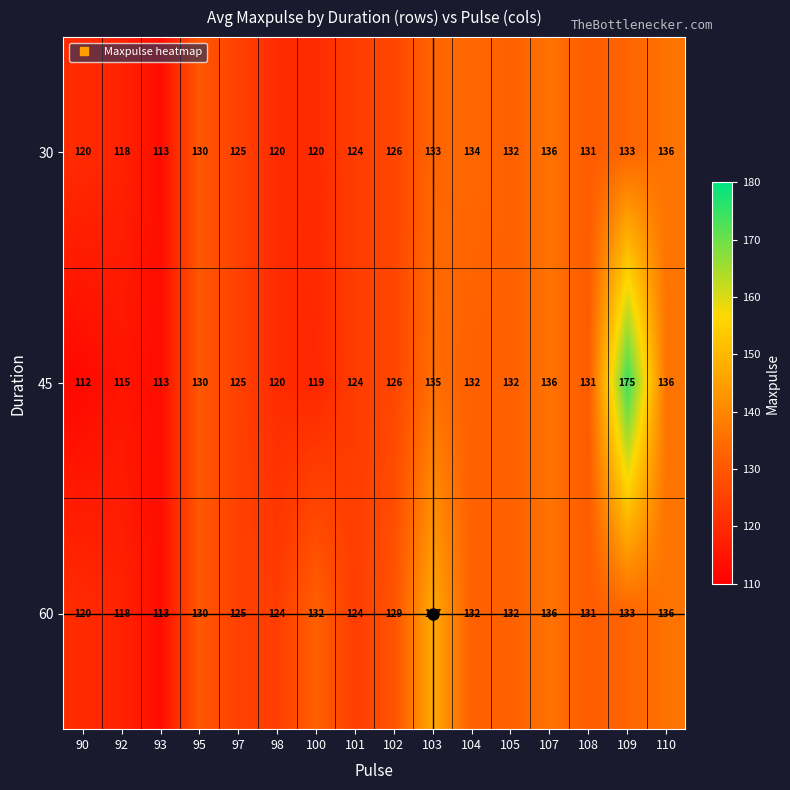

Which category has the highest value across all series?

109